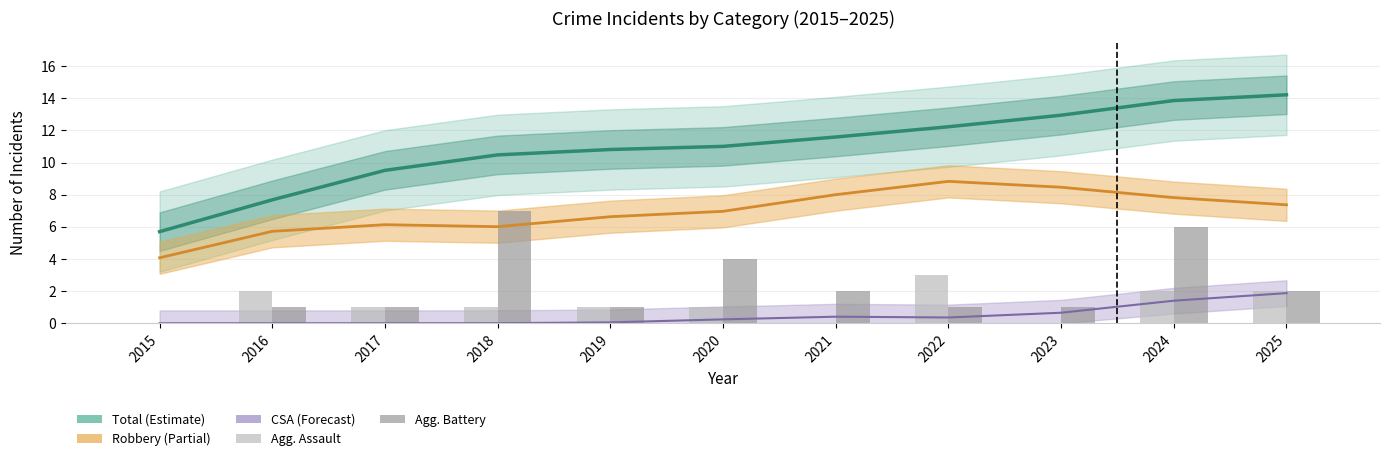

What is the value of the Agg. Assault bar at the 10th from the left?

2.0